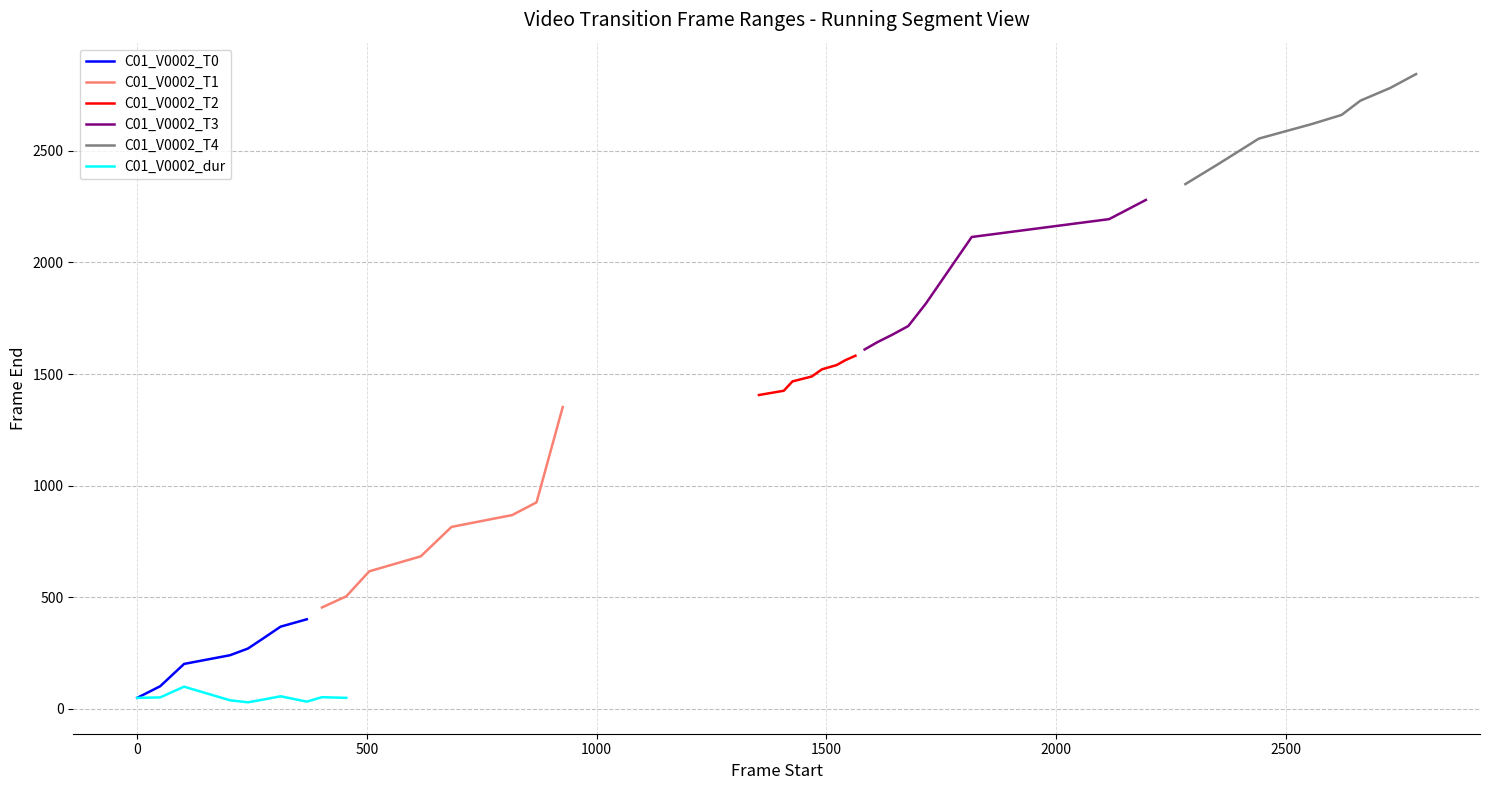

Which has a higher value, 9 or 18?

18